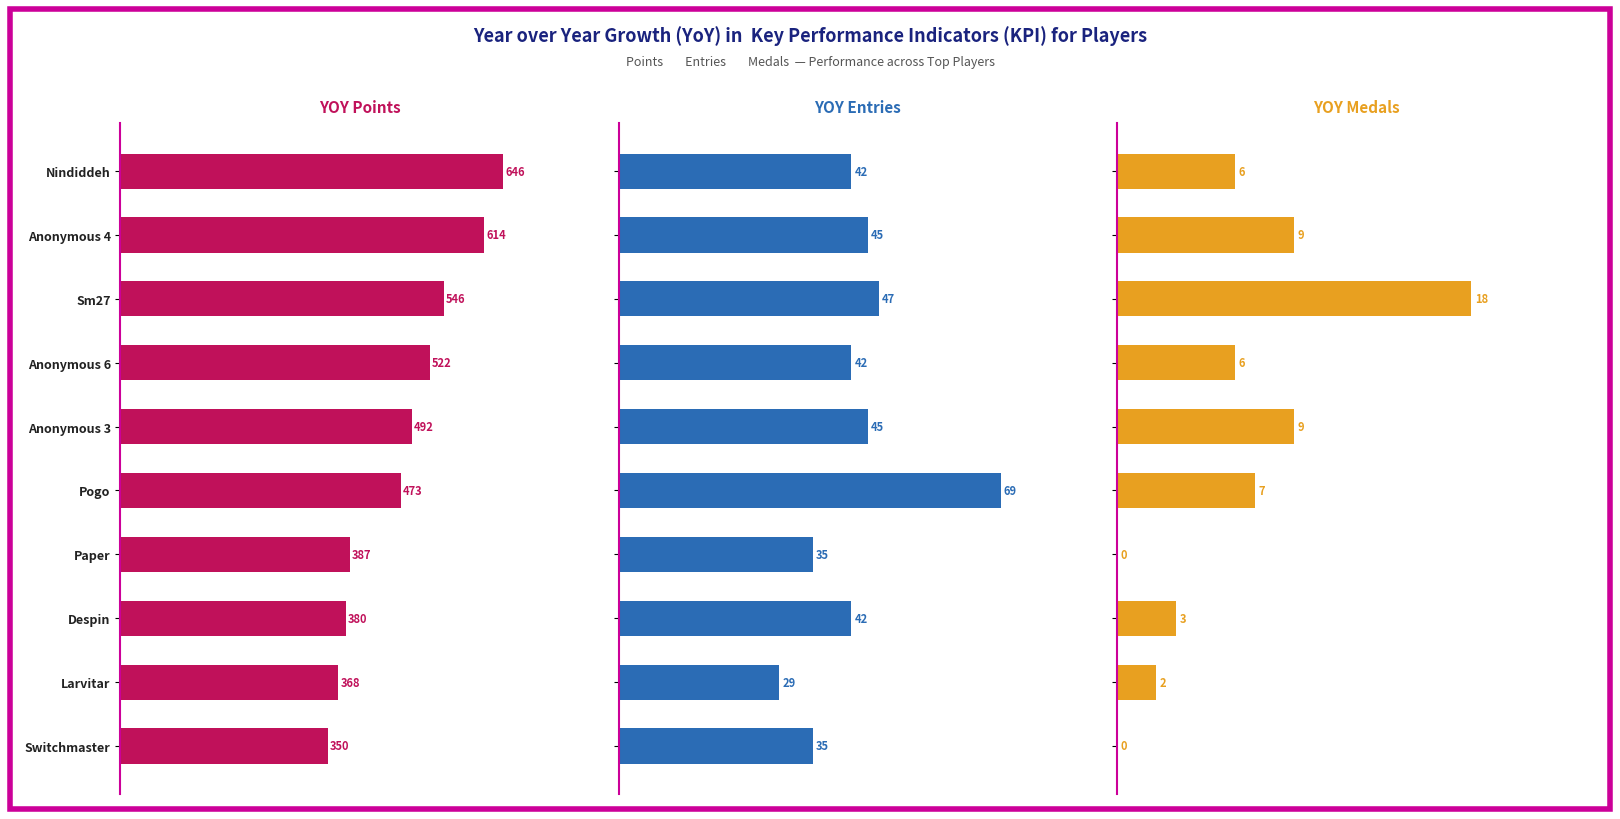

Which series has the widest spread of values?

Points